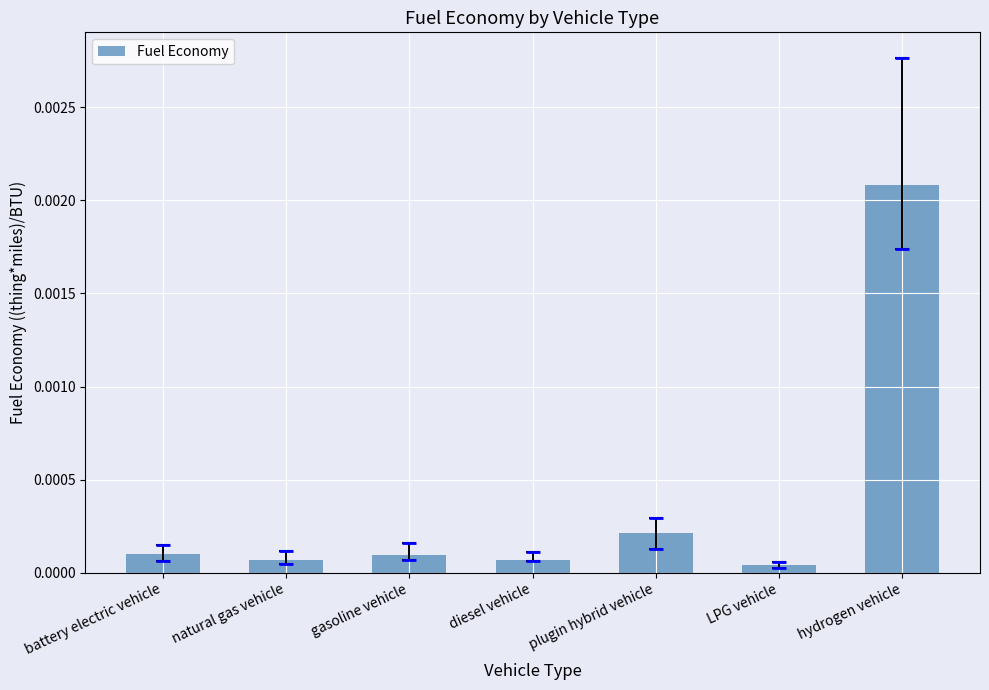

Which has a higher value, natural gas vehicle or hydrogen vehicle?

hydrogen vehicle